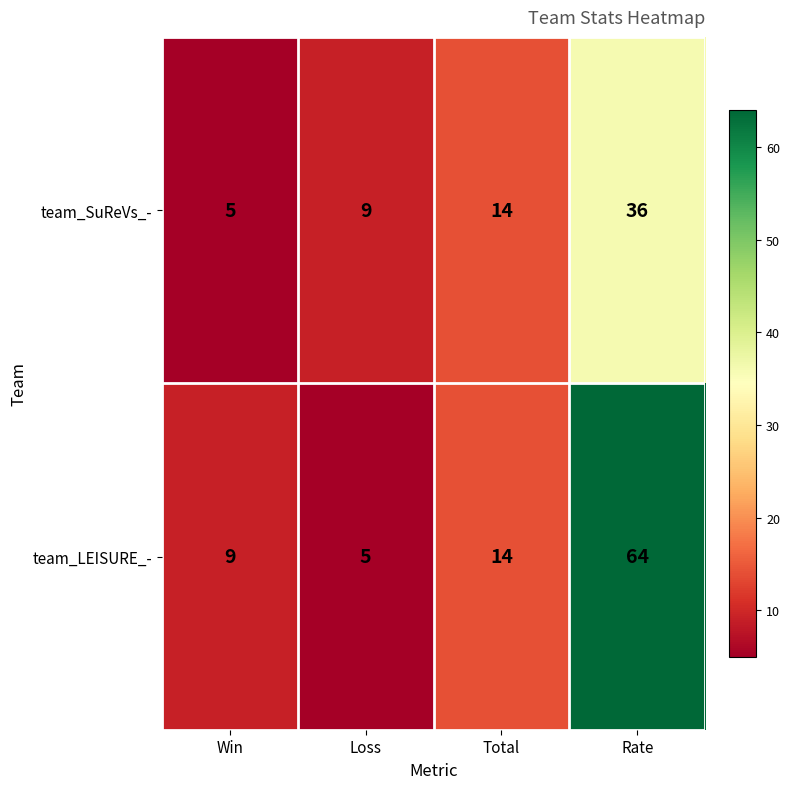

What is the total value across all series at Rate?

100